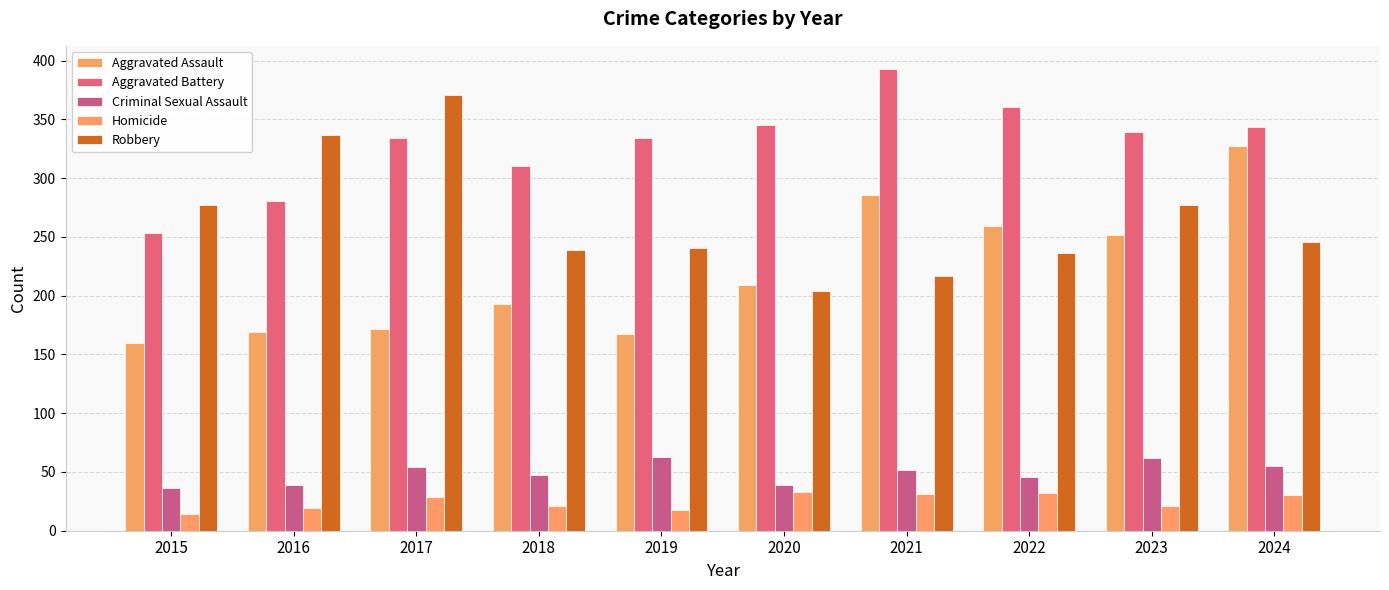

Where is Homicide nearest to the value 23?

2018